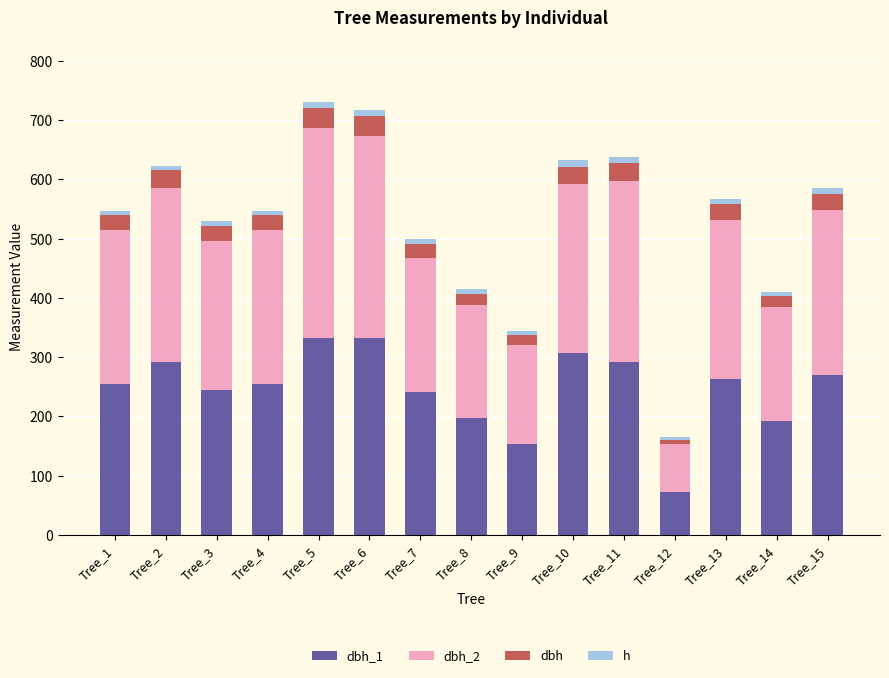

Does the chart contain stacked bars?

Yes